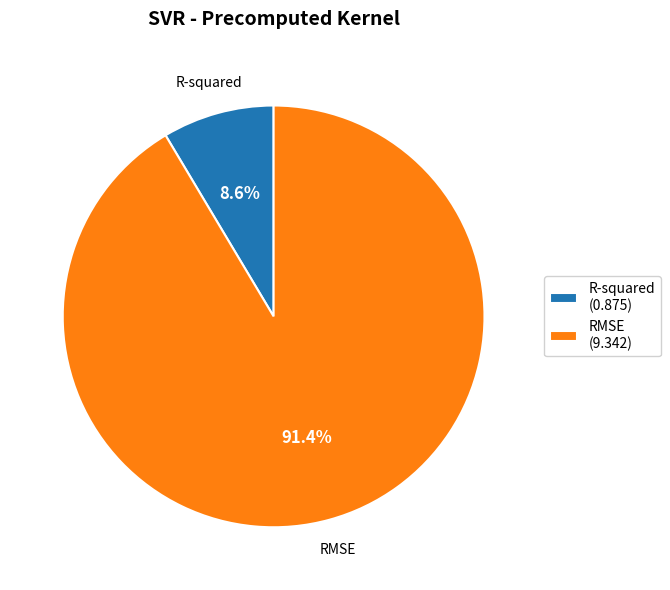

Rank the categories by value from highest to lowest.

RMSE, R-squared